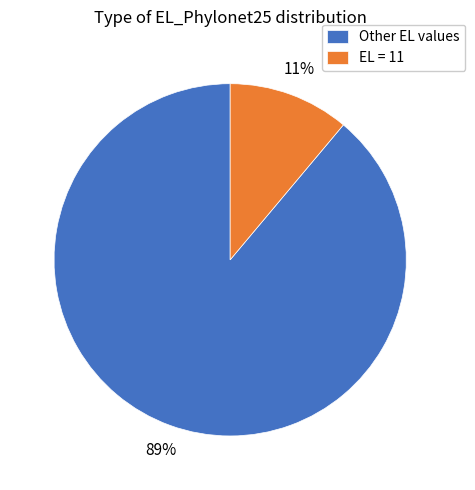

Which category has the smallest portion of the pie?

EL = 11